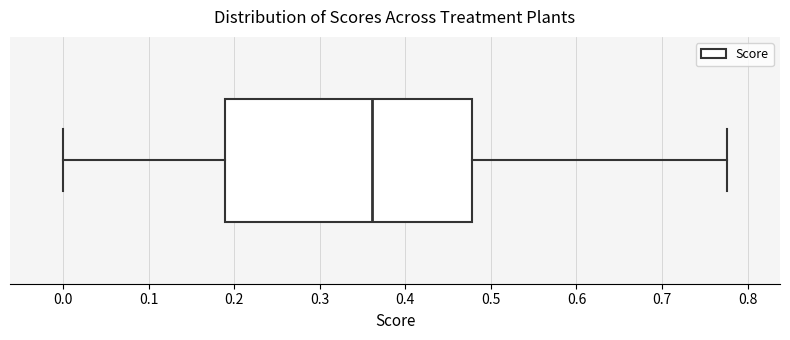

Where does the left whisker of the box end on the x-axis? The values are not printed on the chart, so give them approximately, as read against the axis.

0.00